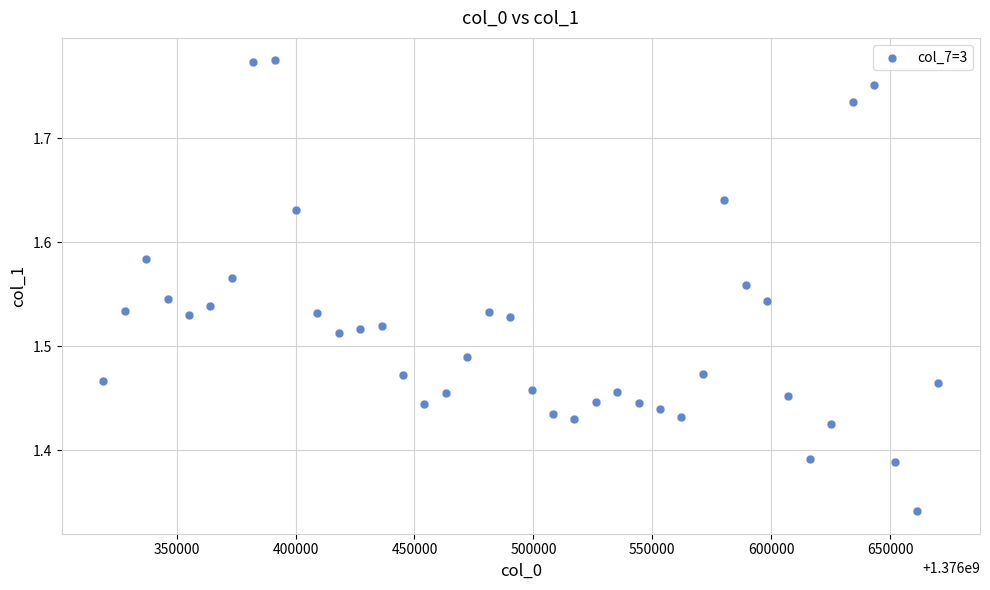

What is the range of Y values (max minus min)?

0.4